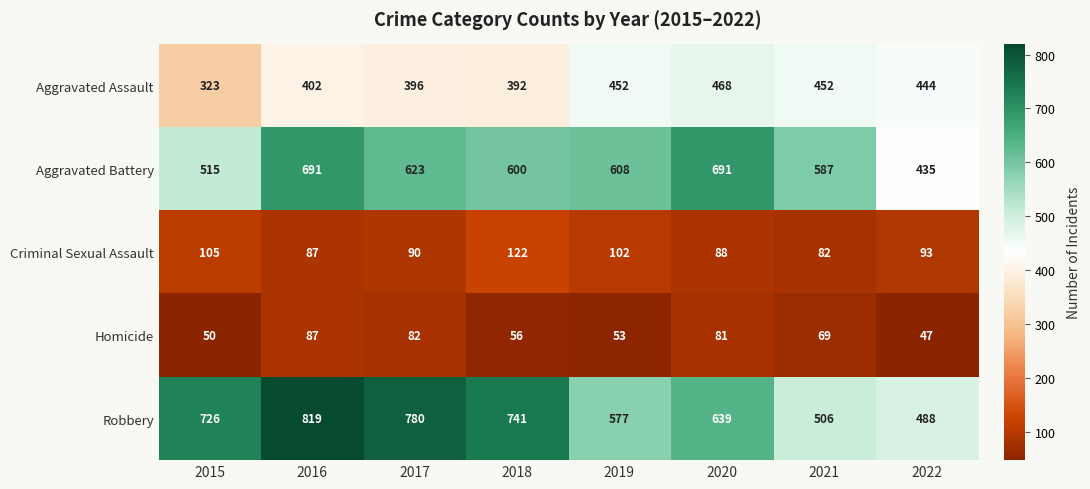

List the series in order of their peak value, highest first.

Robbery, Aggravated Battery, Aggravated Assault, Criminal Sexual Assault, Homicide